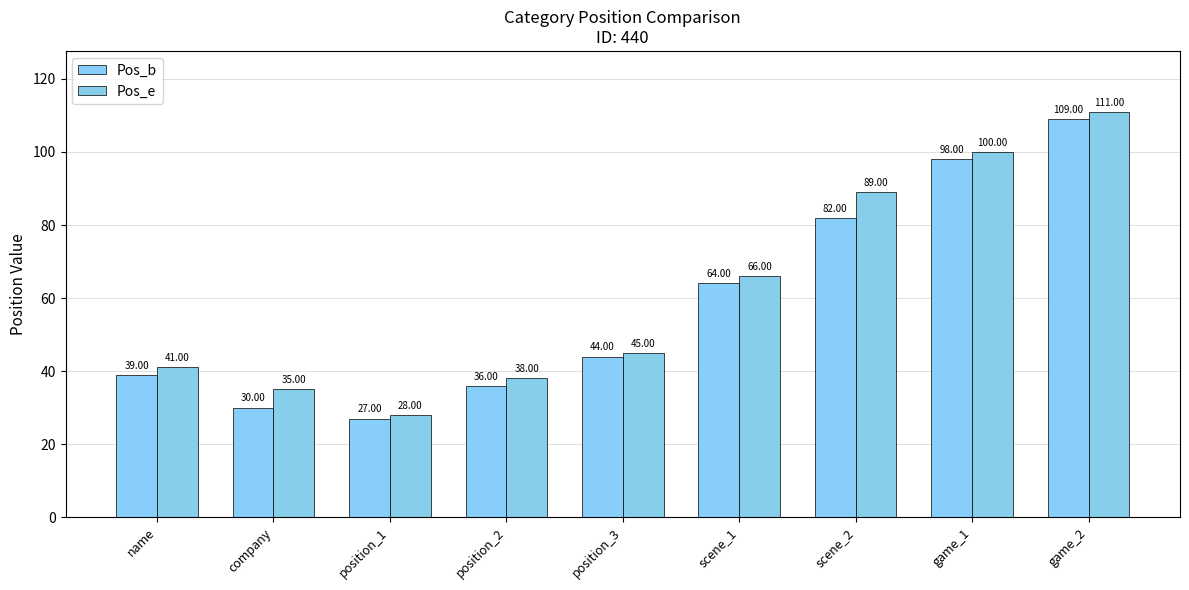

What is the label of the 1st bar from the right?

game_2